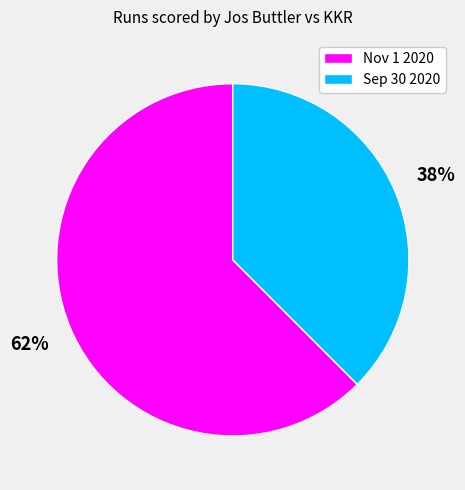

Approximately how many times larger is the value at Sep 30 2020 compared to Nov 1 2020?

0.6